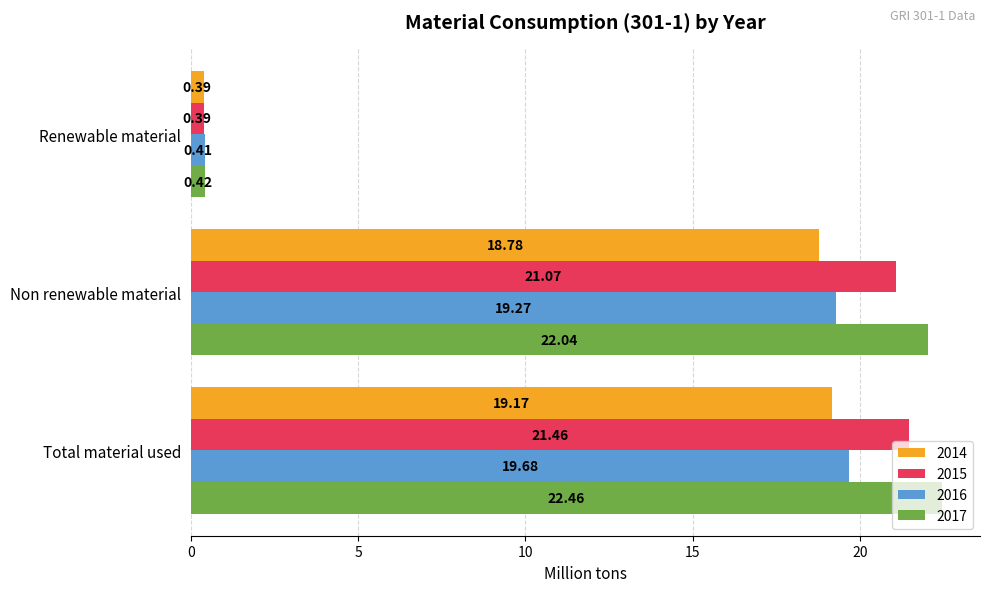

What is the maximum value shown in the chart?

22.5